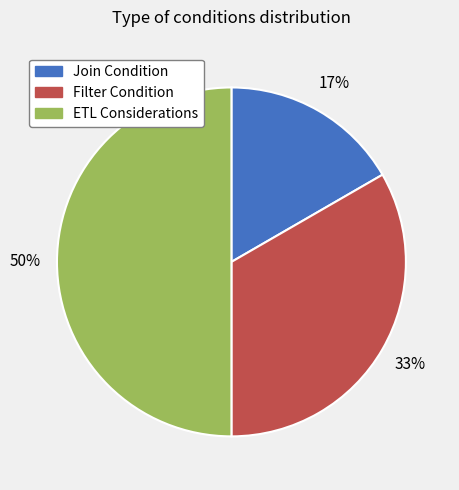

To the nearest percent, what portion does Filter Condition represent?

33%